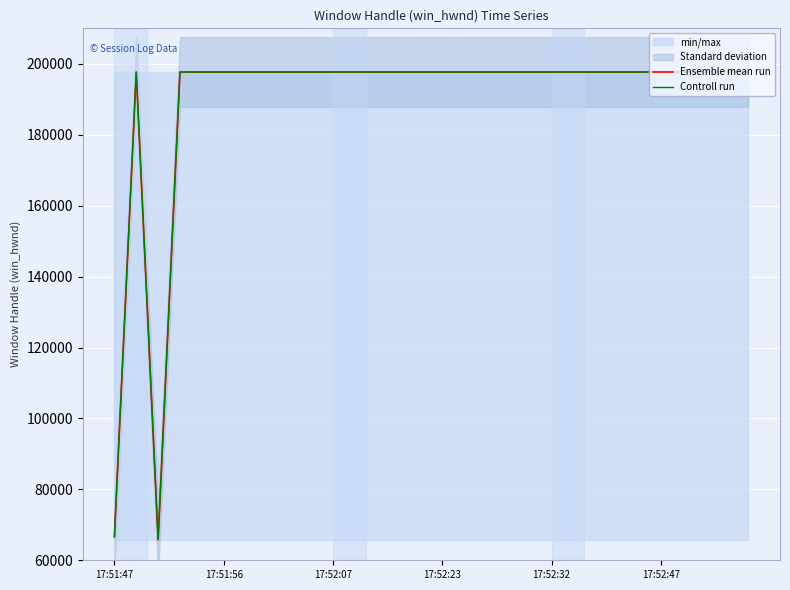

Is this an area chart (filled region under the line)?

No